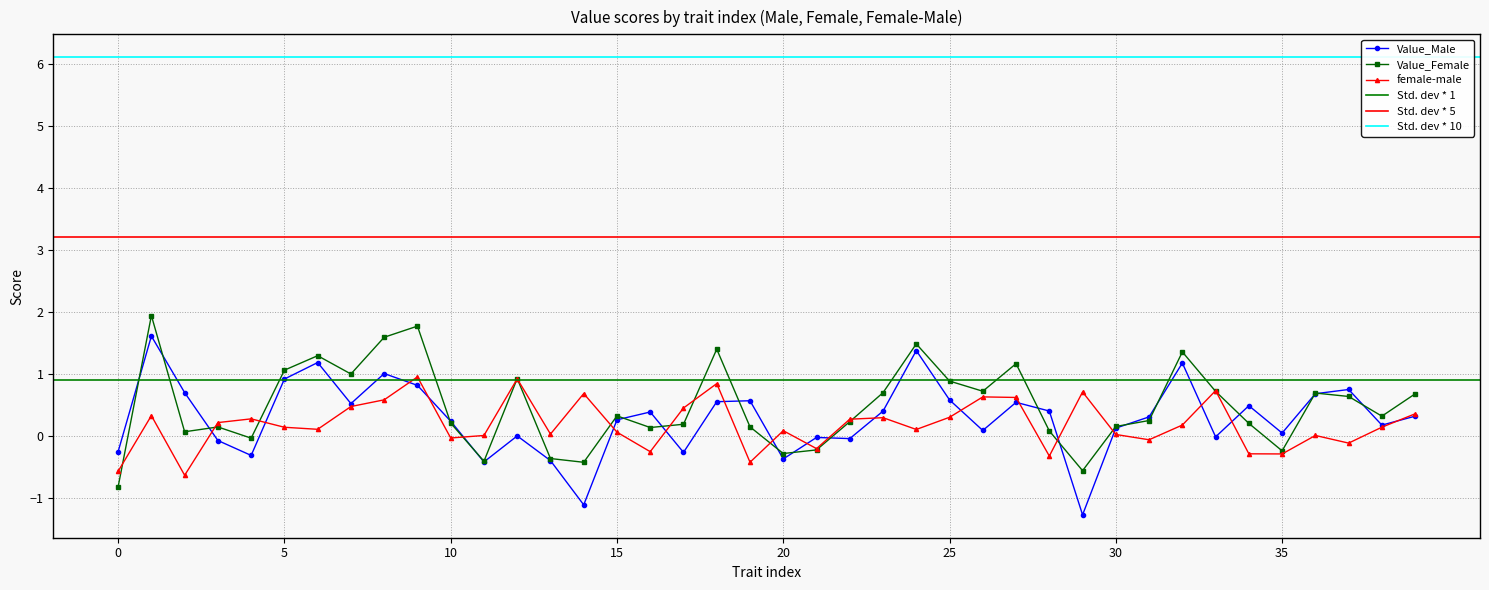

List the labels in order of Value_Male value, smallest first.

29, 14, 11, 13, 20, 4, 17, 0, 3, 22, 21, 33, 12, 35, 26, 30, 38, 10, 15, 31, 39, 16, 23, 28, 34, 7, 27, 18, 19, 25, 36, 2, 37, 9, 5, 8, 32, 6, 24, 1